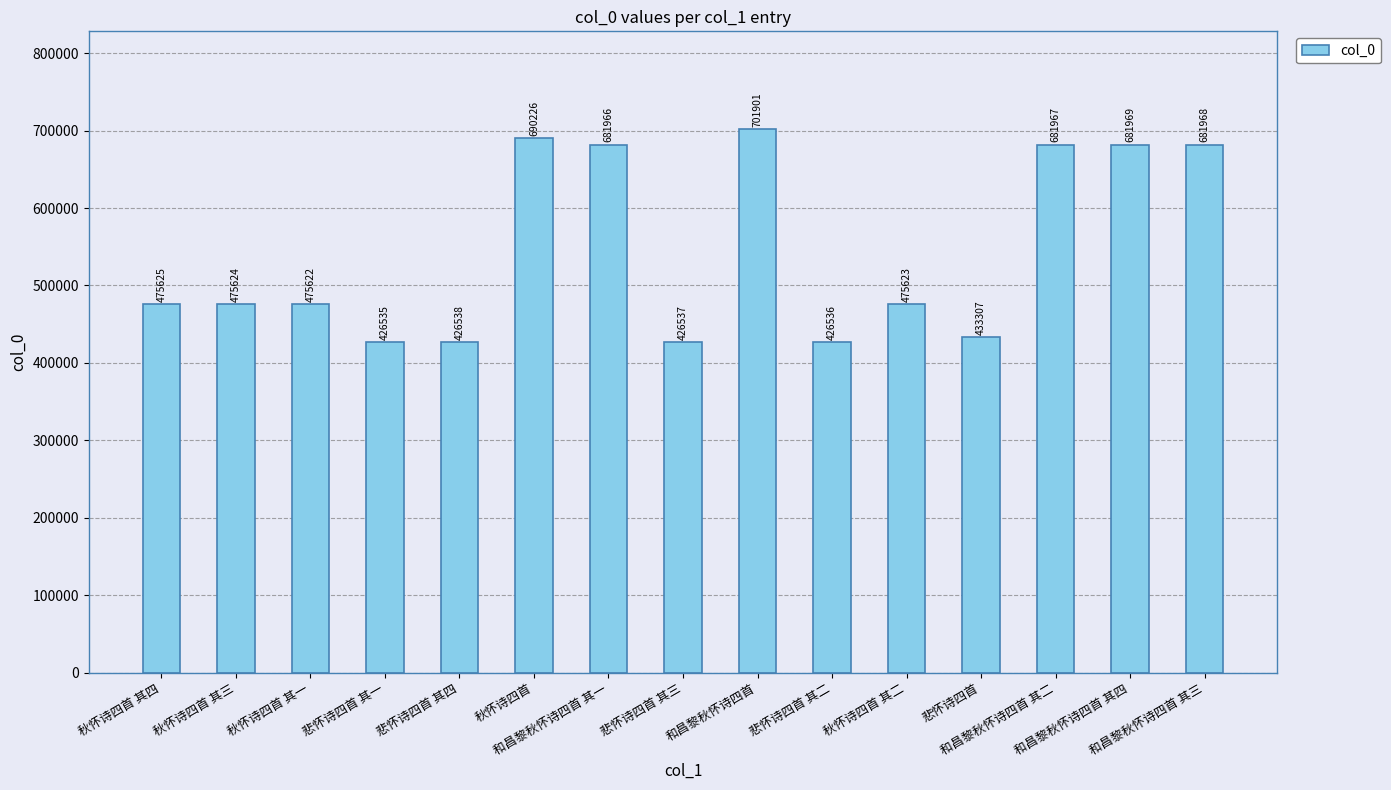

List the labels in order of value, largest first.

和昌黎秋怀诗四首, 秋怀诗四首, 和昌黎秋怀诗四首 其四, 和昌黎秋怀诗四首 其三, 和昌黎秋怀诗四首 其二, 和昌黎秋怀诗四首 其一, 秋怀诗四首 其四, 秋怀诗四首 其三, 秋怀诗四首 其二, 秋怀诗四首 其一, 悲怀诗四首, 悲怀诗四首 其四, 悲怀诗四首 其三, 悲怀诗四首 其二, 悲怀诗四首 其一